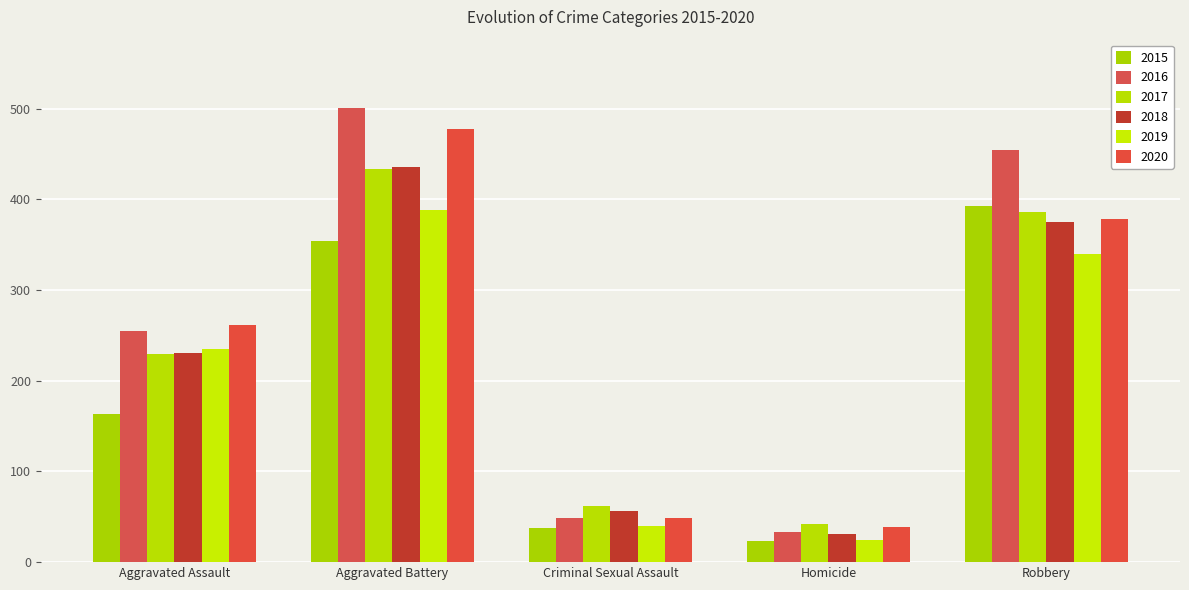

What is the spread (max minus min) of values at Aggravated Assault?

98